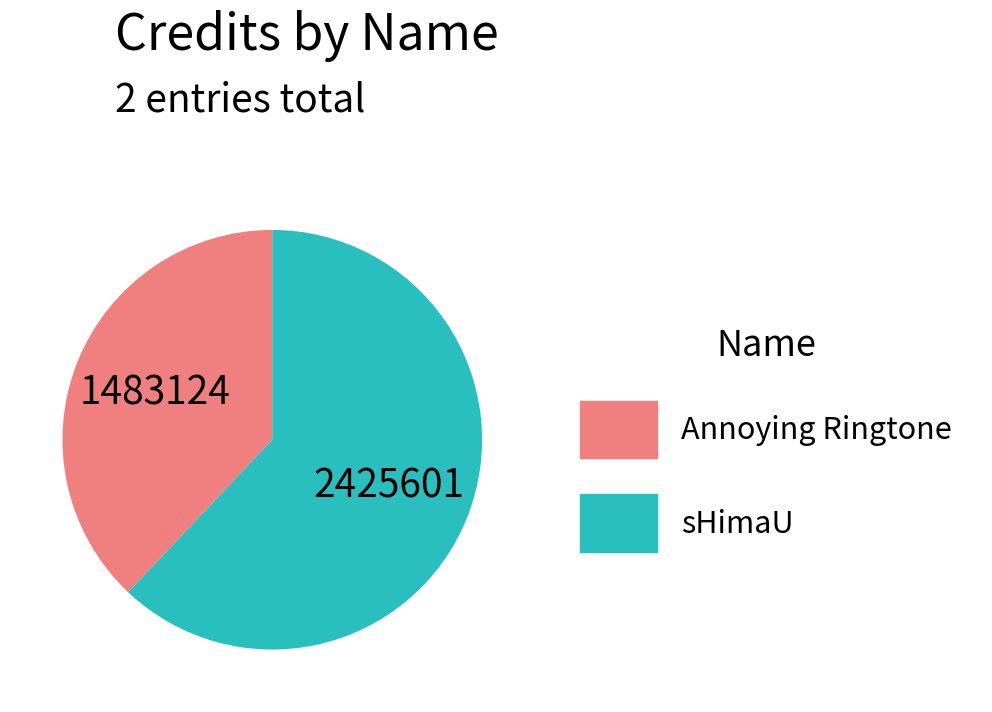

Rank the categories by value from highest to lowest.

sHimaU, Annoying Ringtone